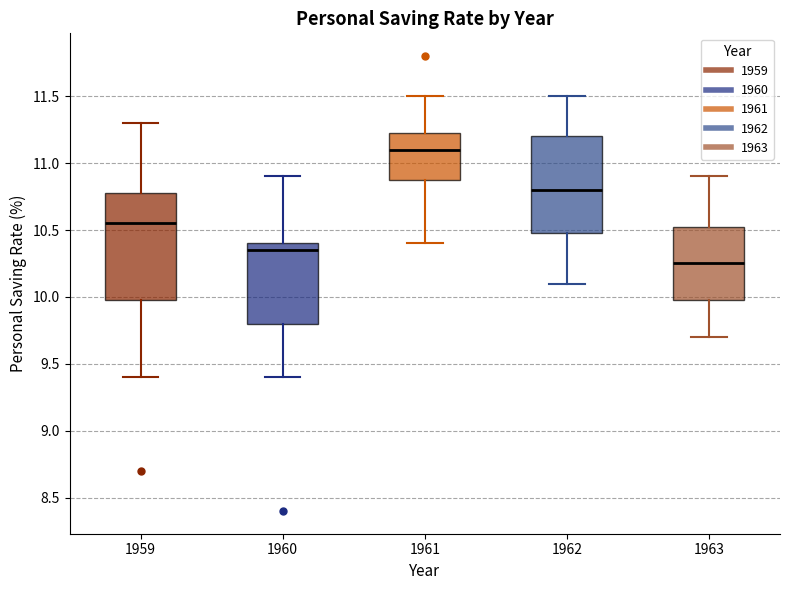

Comparing the boxes themselves (not the whiskers), which one is the tallest?

1959